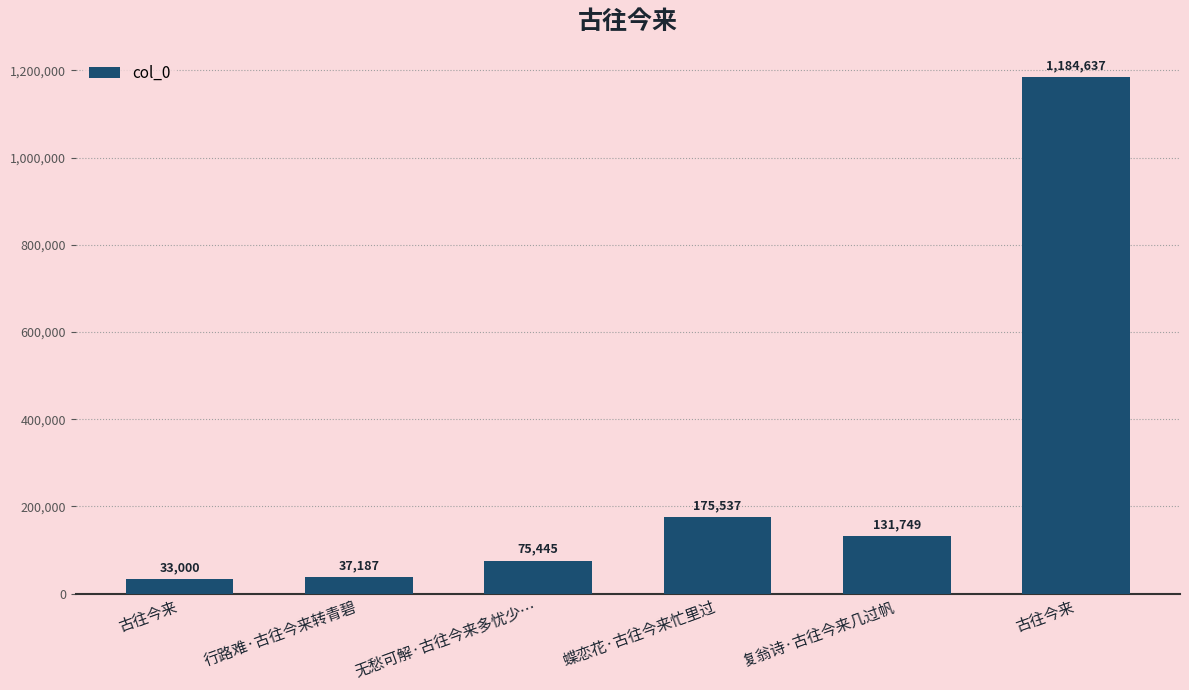

Which category has the lowest value across all series?

古往今来